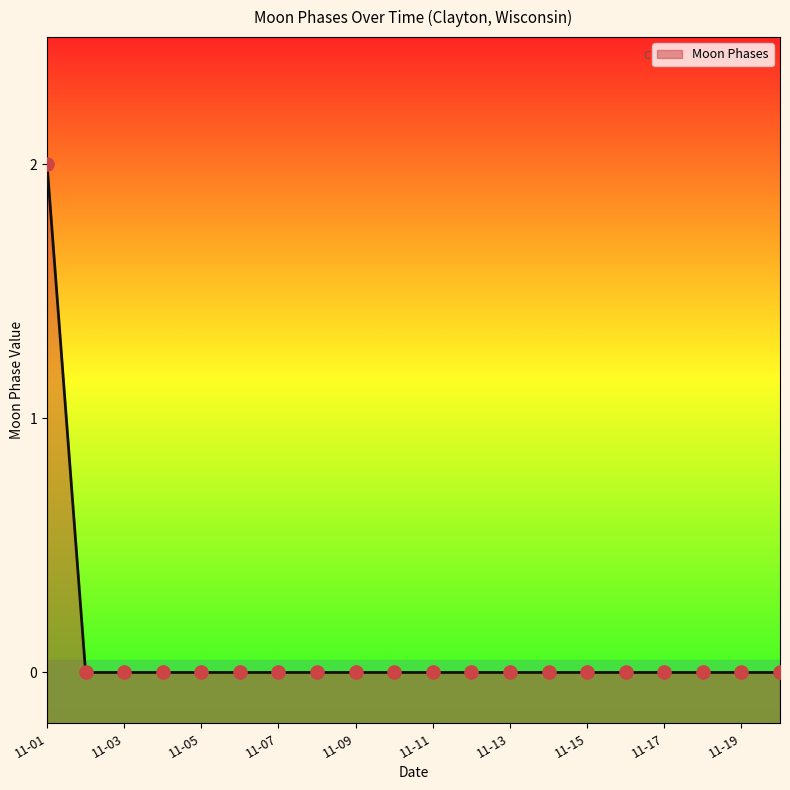

Which has a higher value, 2022-11-20 or 2022-11-17?

2022-11-20